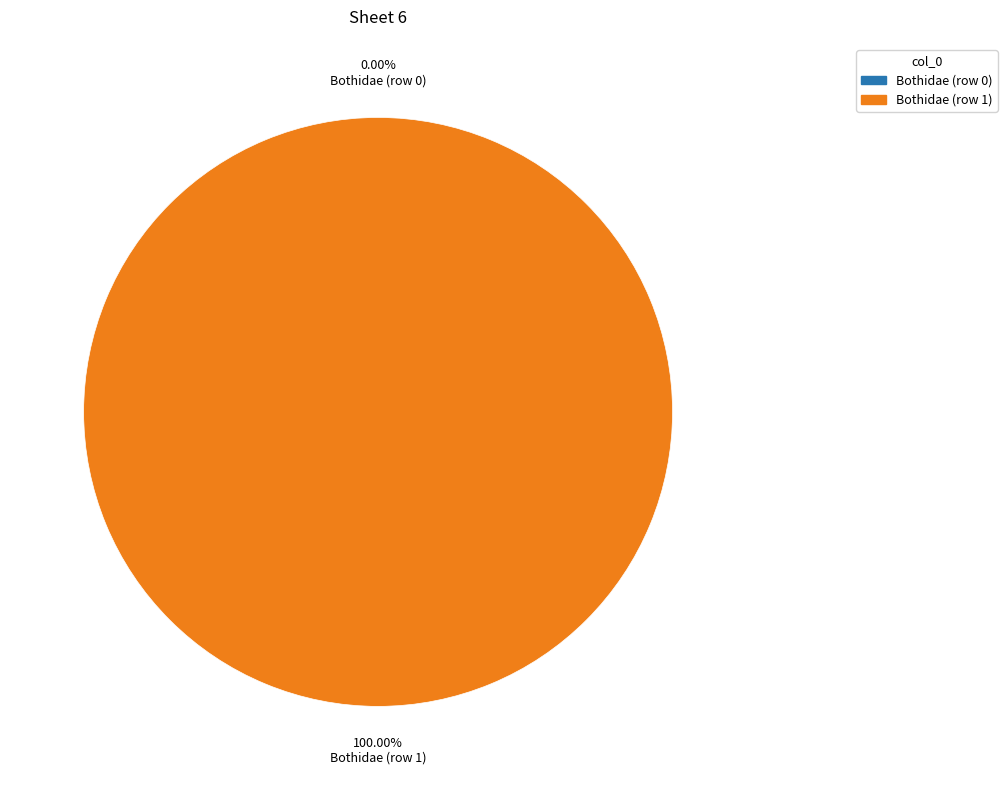

Does Bothidae (row 0) represent more than half of the total?

No